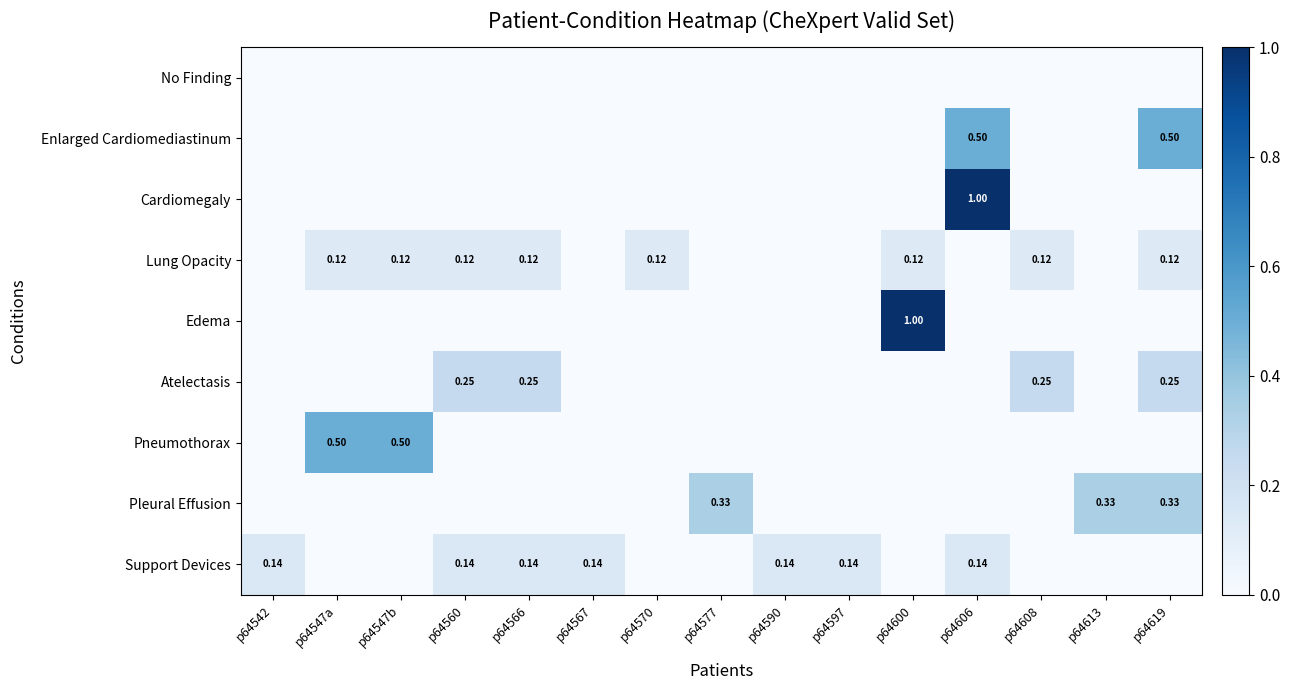

Between p64542 and p64566, which is larger?

p64542